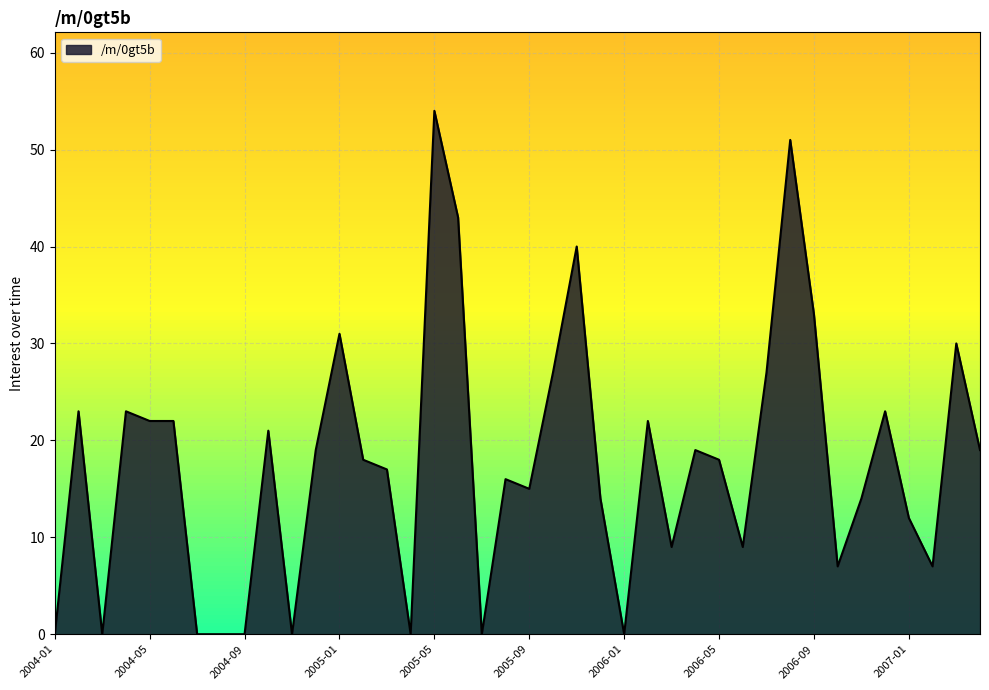

What is the maximum value shown in the chart?

54